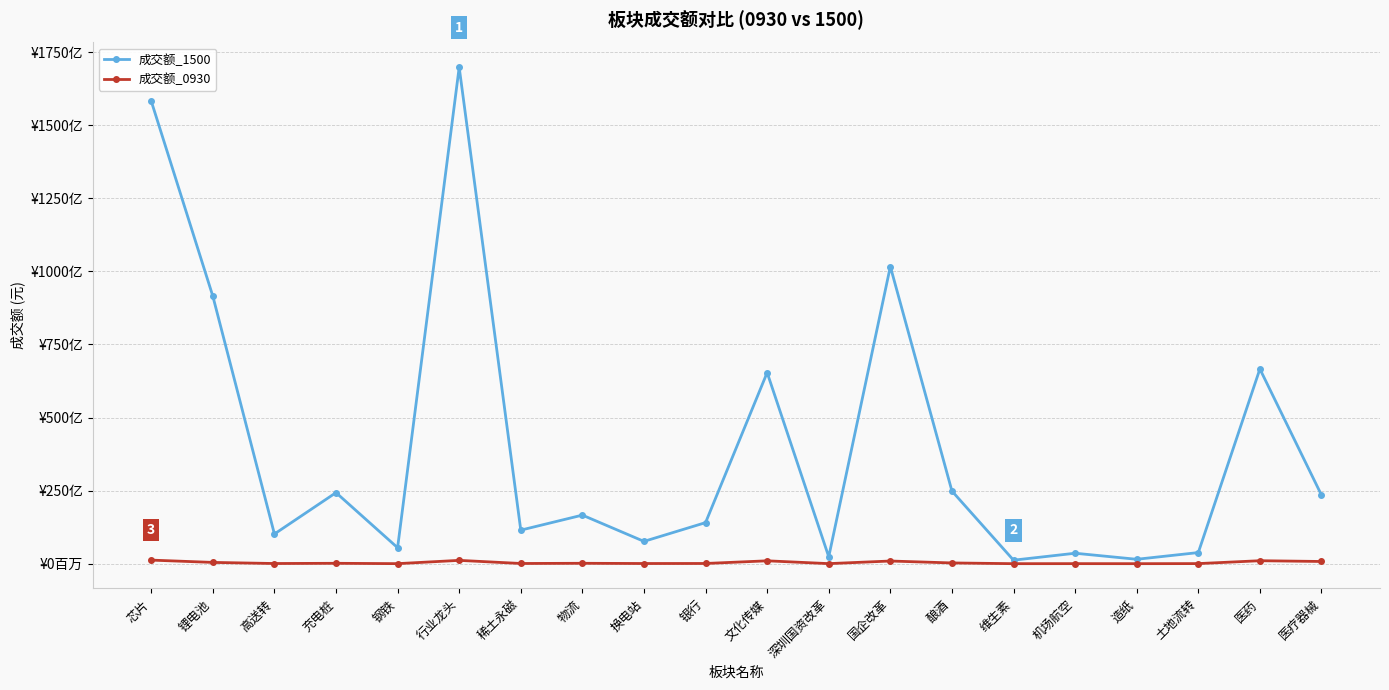

At which label does 成交额_1500 first exceed 16615884931?

芯片